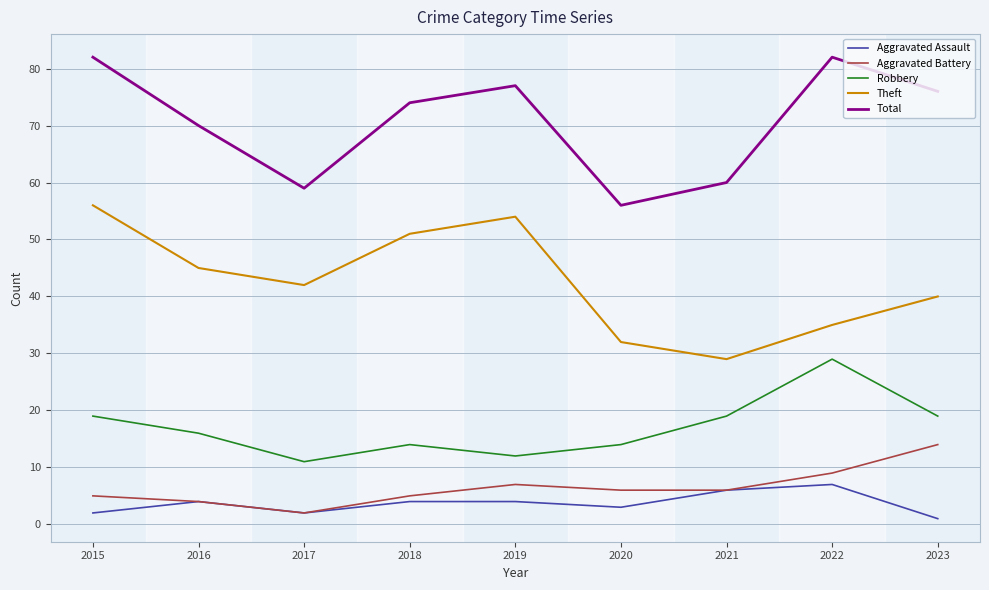

Is it true that Theft equals 35 at 2022?

True